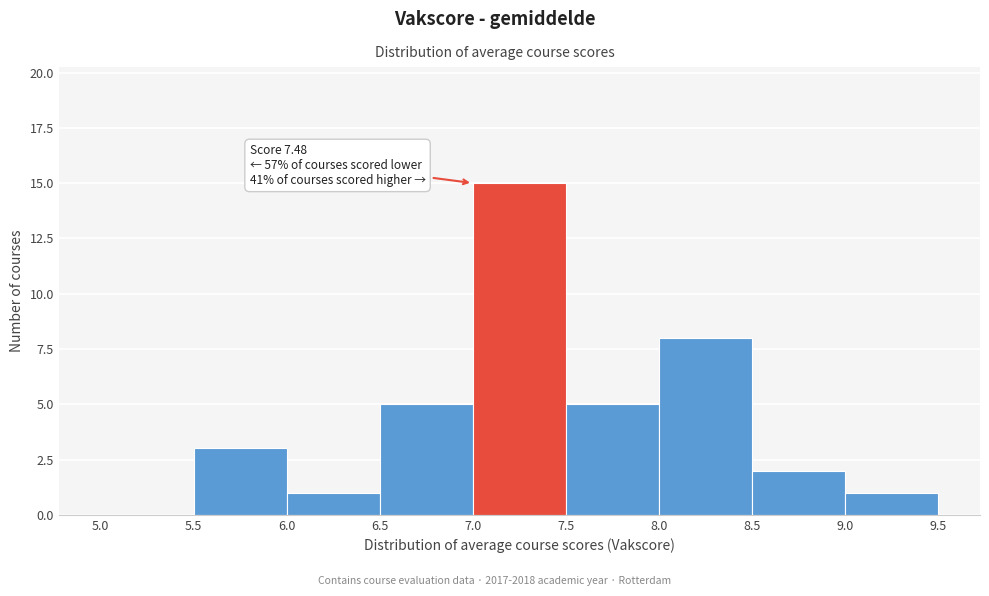

Which range on the x-axis has the tallest bar?

7.0 to 7.5